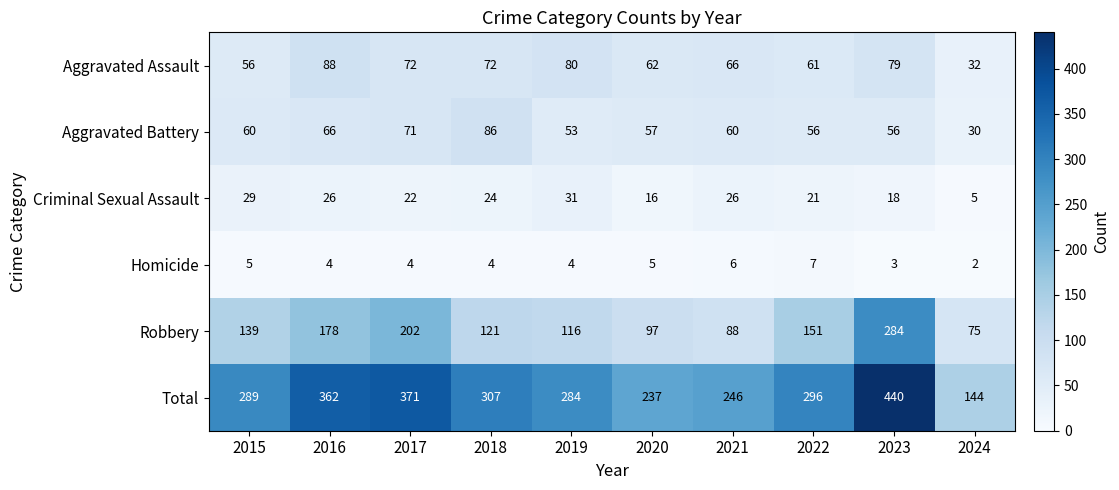

Which category has the highest value in the Robbery series?

2023